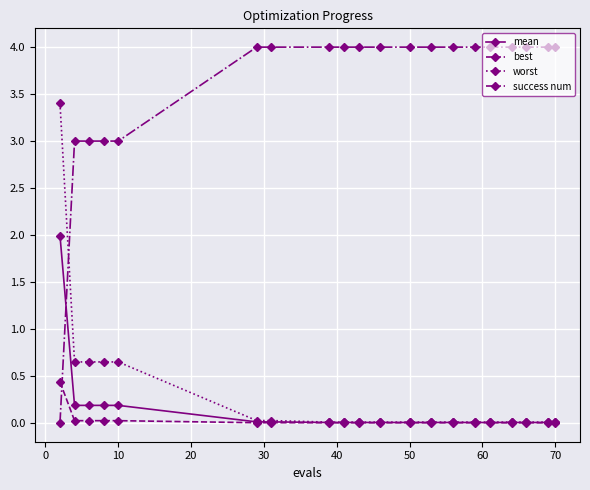

Which series ends up on top after the final intersection of success num and worst?

success num